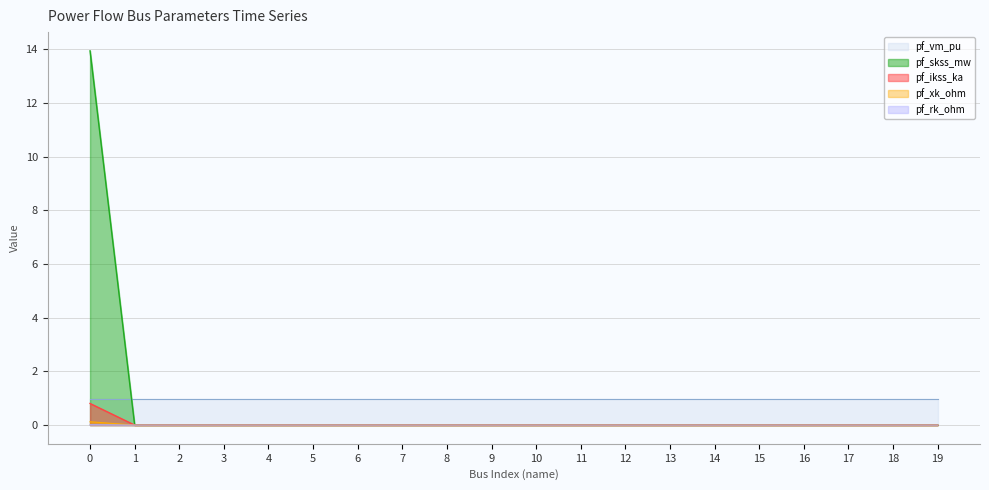

At how many categories does at least one series exceed 13?

1